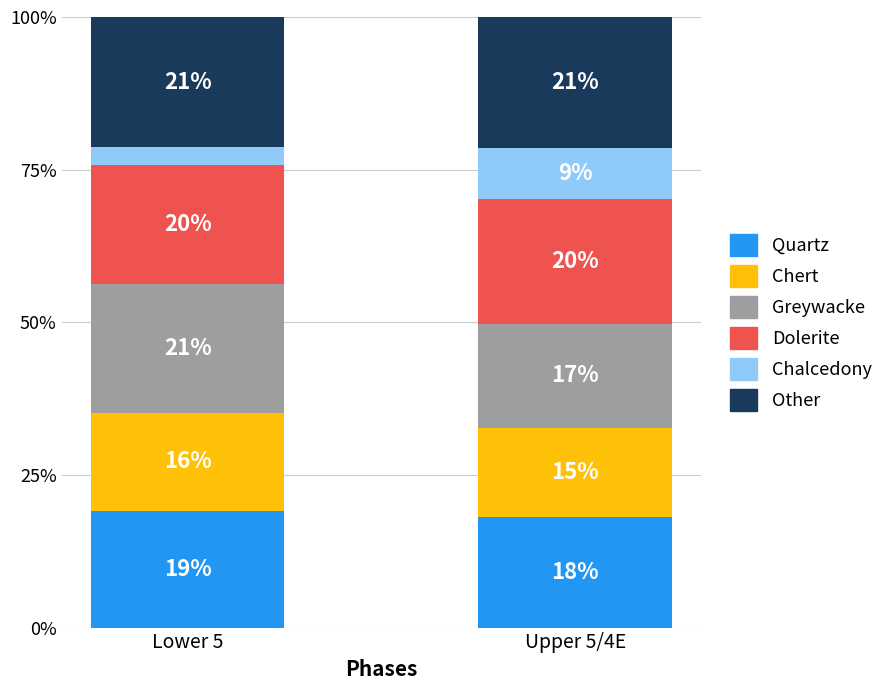

Where does the Quartz series first go above 19?

Lower 5